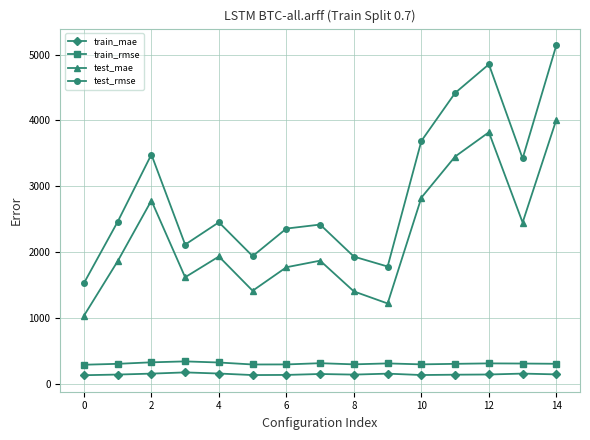

Which series has the largest total across all categories?

test_rmse